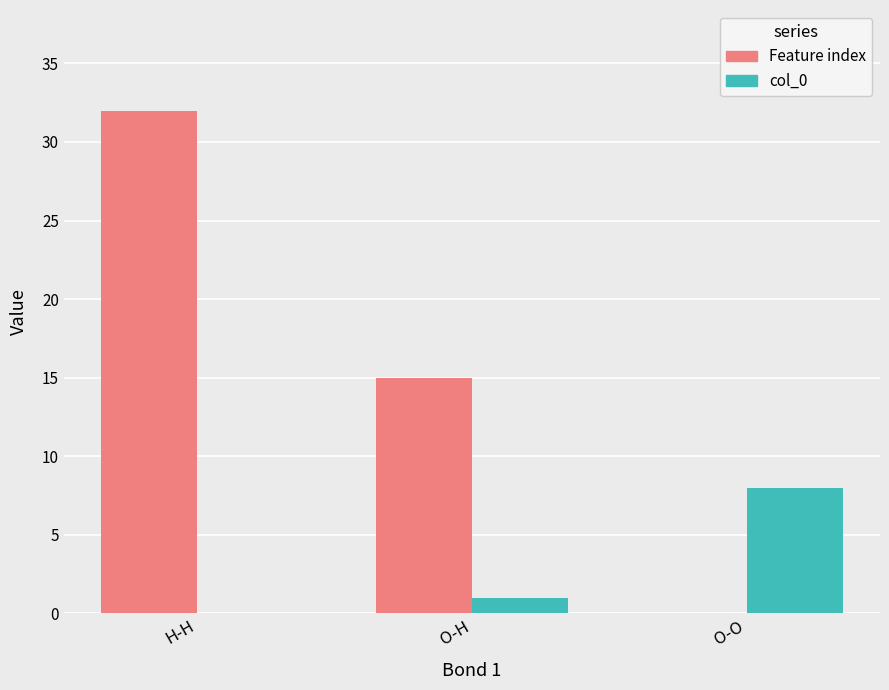

At which label is Feature index closest to 16?

O-H